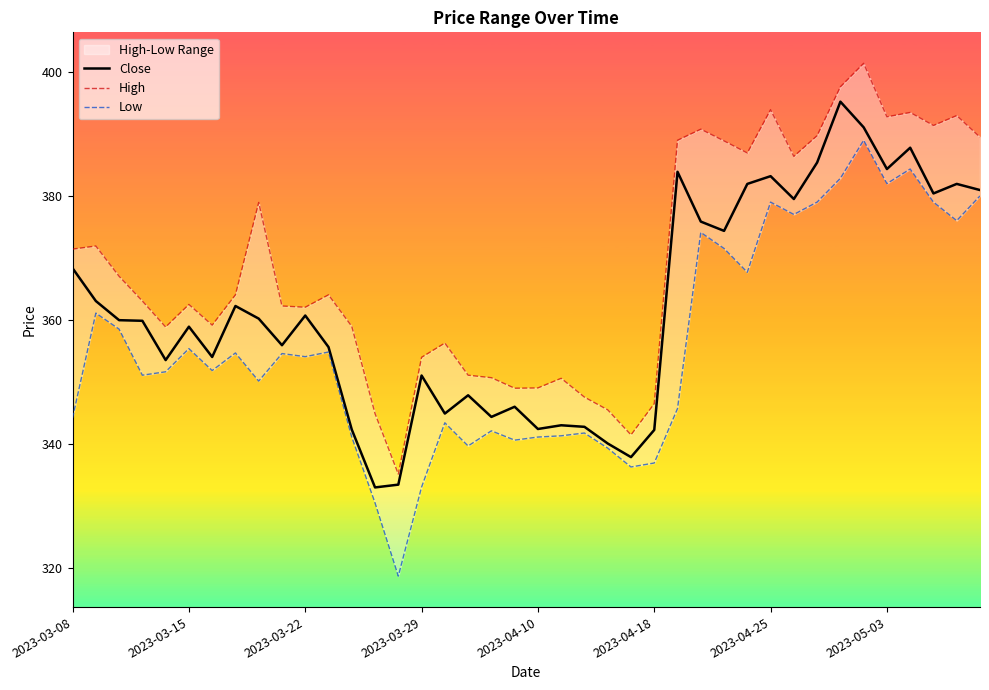

How many values in the Low series are below 354?

20